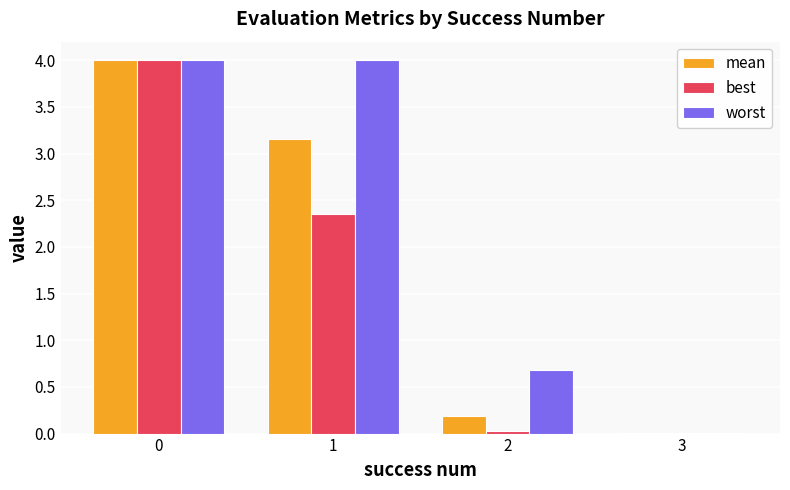

Is it true that worst equals 2.6 at 1?

False